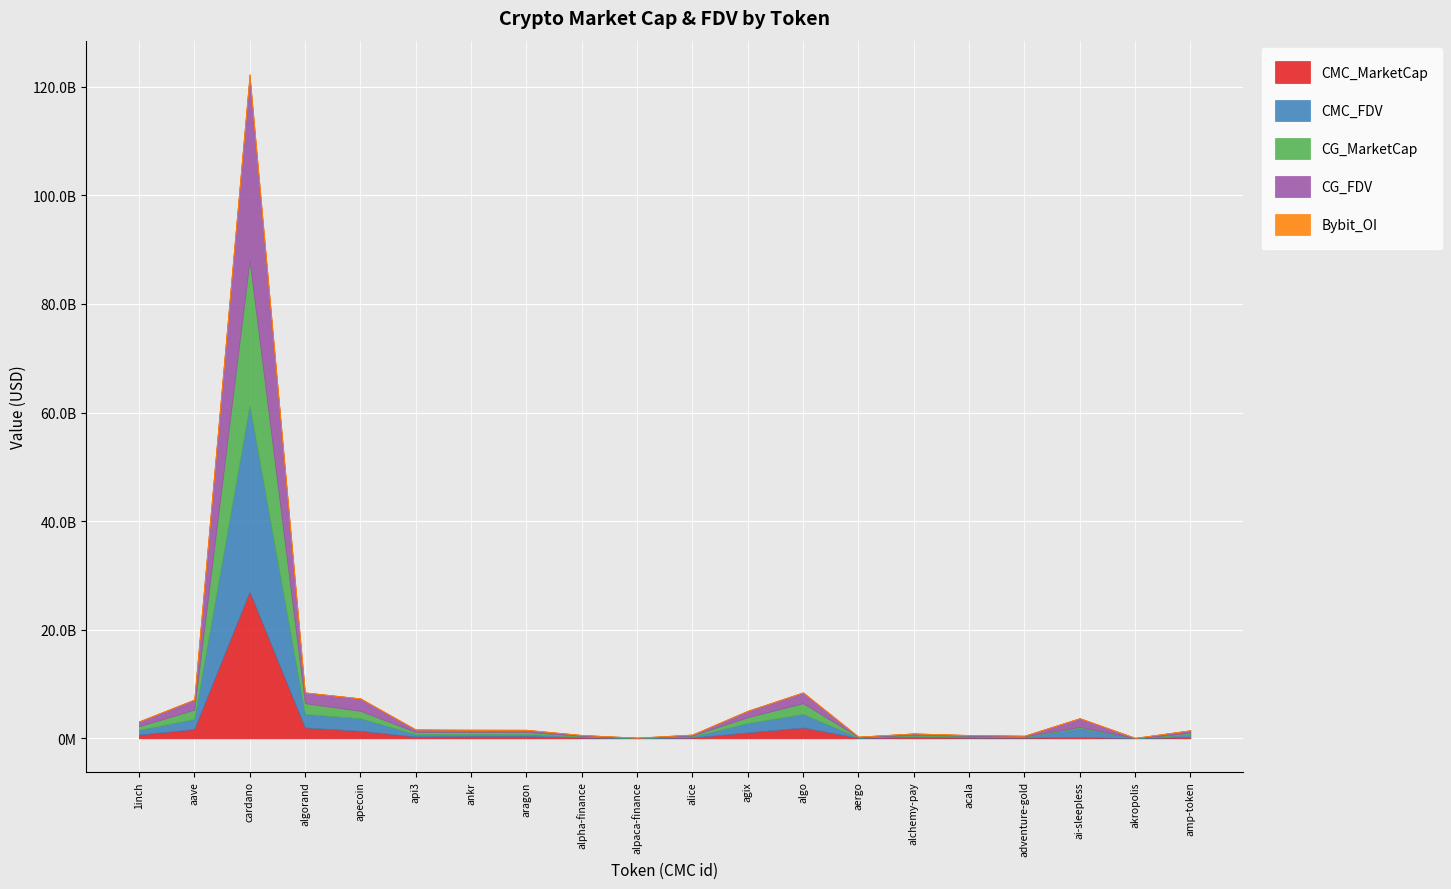

Rank the categories by CMC_FDV value from highest to lowest.

cardano, algorand, algo, apecoin, aave, agix, ai-sleepless, 1inch, amp-token, api3, aragon, ankr, alchemy-pay, acala, alice, alpha-finance, adventure-gold, aergo, alpaca-finance, akropolis